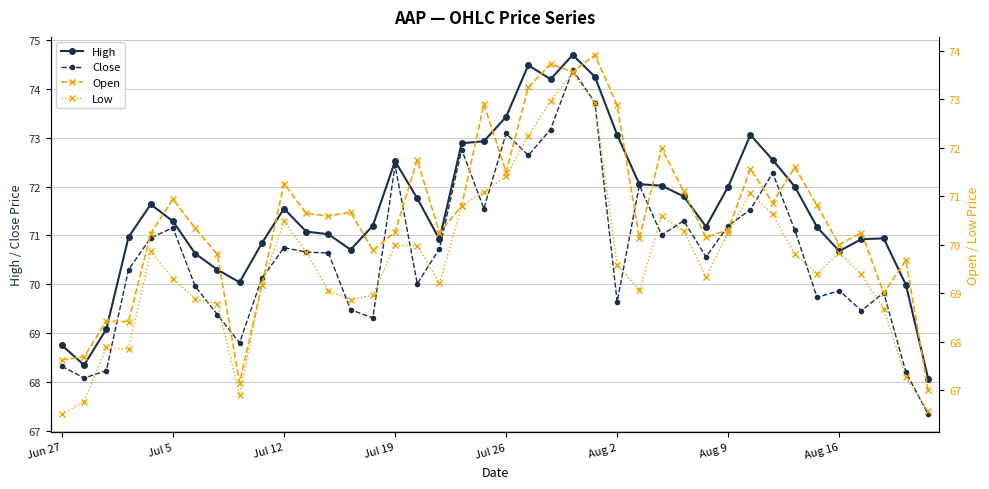

How many values in the Close series are below 70?

15